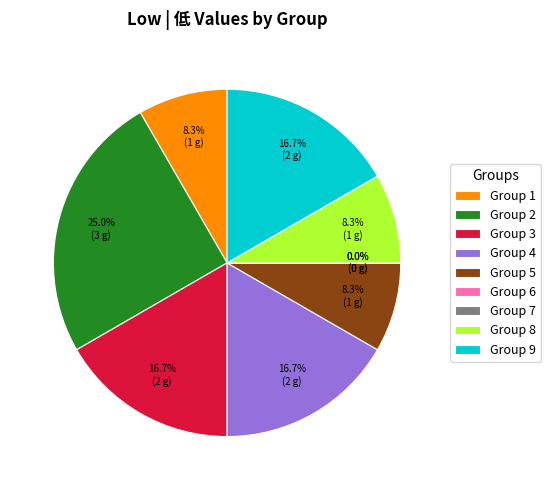

Count the number of slices in the pie.

9